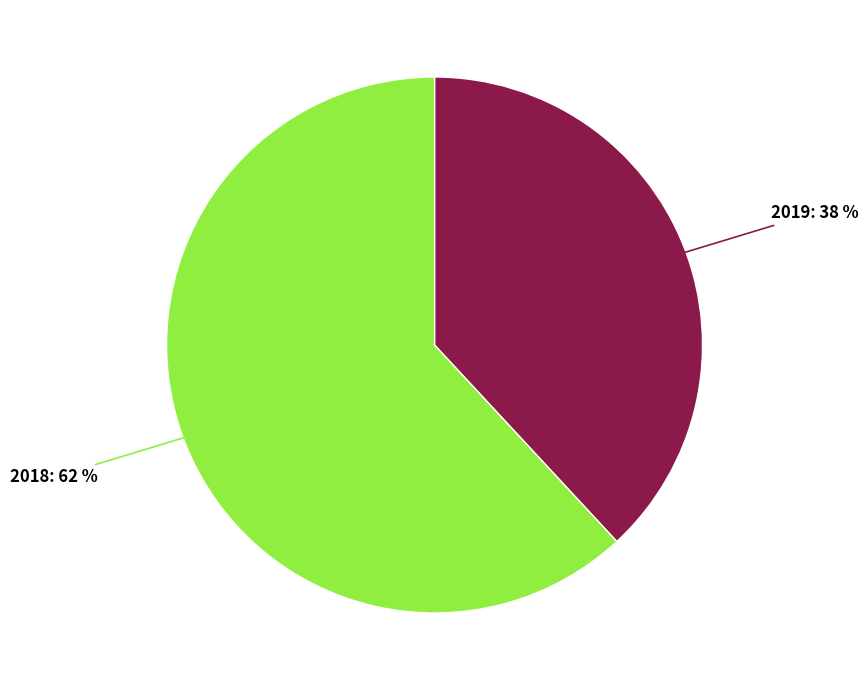

Is there a majority slice in this chart?

Yes